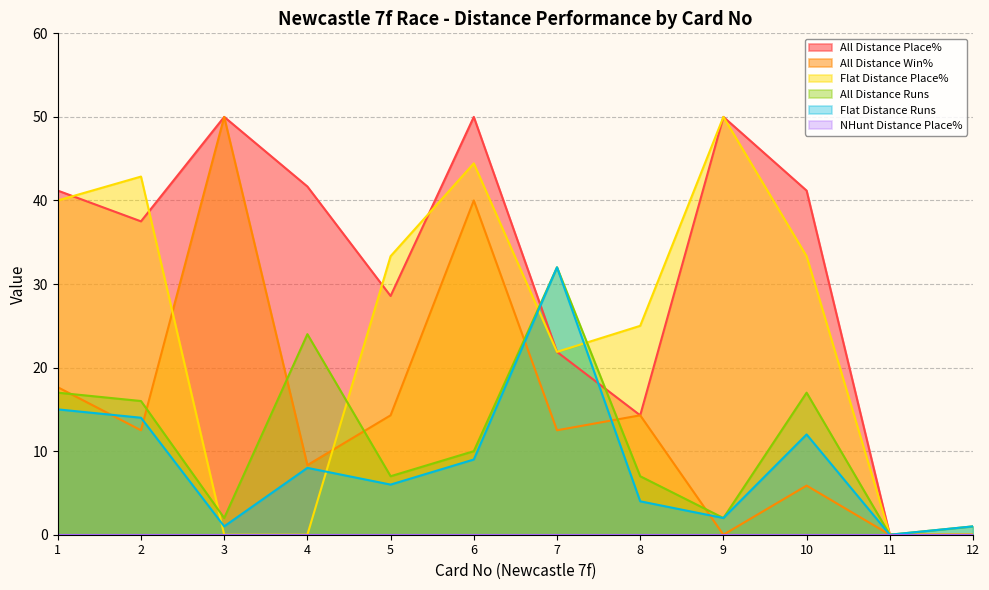

True or false: Flat Distance Place% has more than 0 interior local peaks.

True